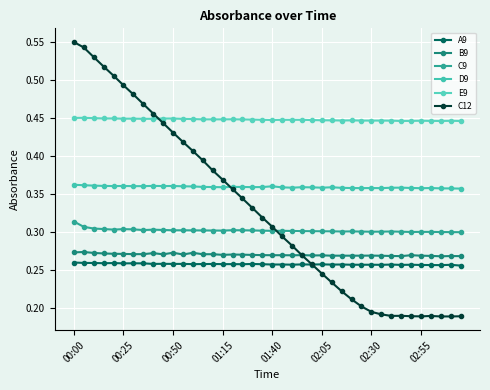

How many lines are shown in the chart?

6